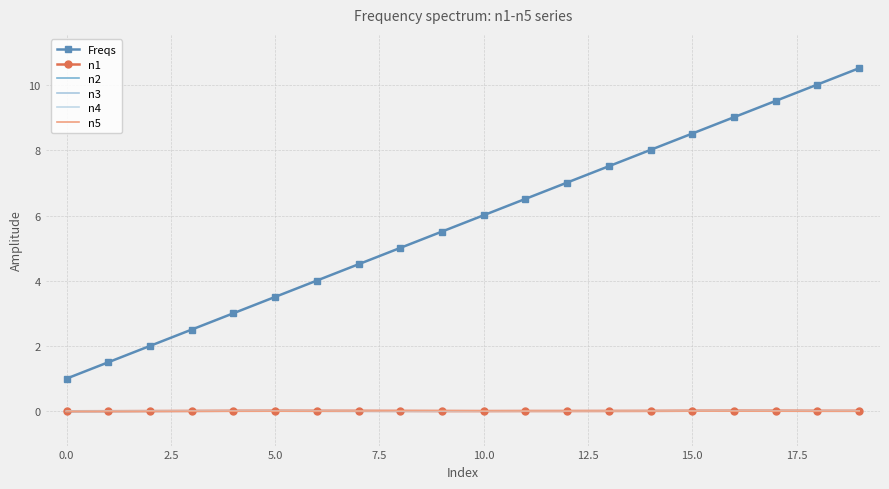

After their last crossing, which series has the higher values: n3 or n2?

n2